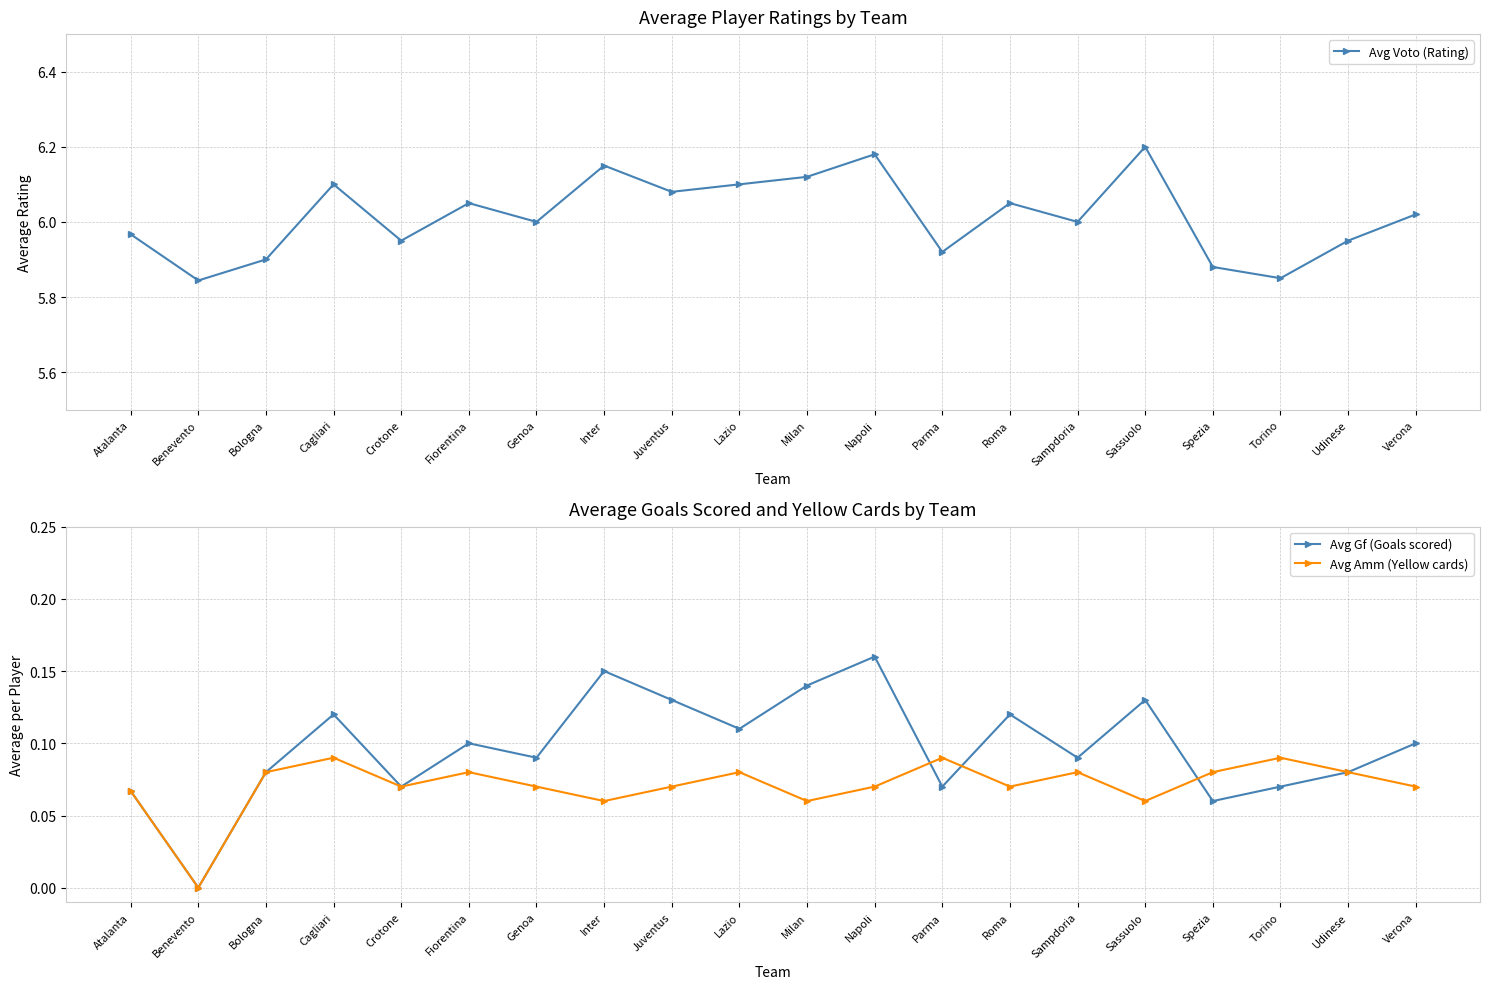

Between which two adjacent categories do Avg Amm (Yellow cards) and Avg Gf (Goals scored) first intersect?

Napoli and Parma